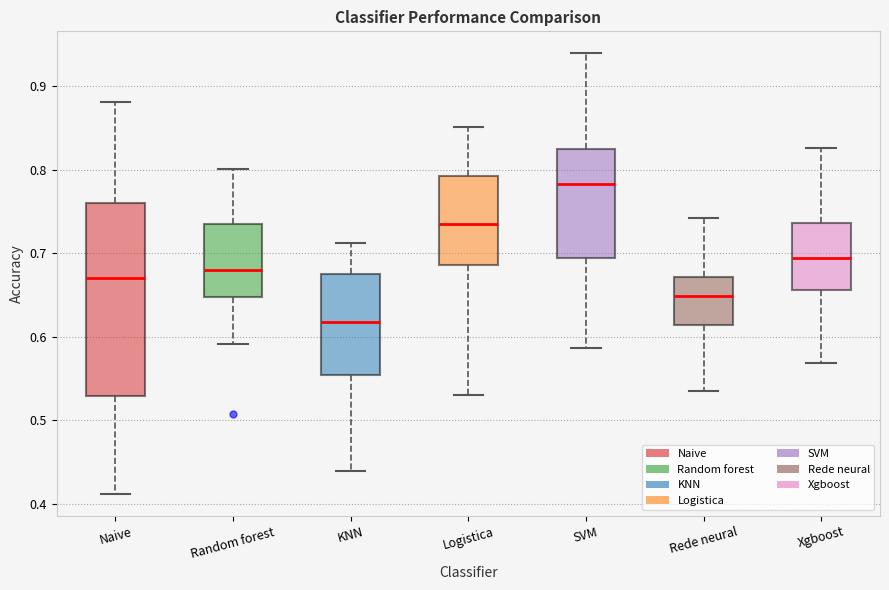

Where does the upper whisker of the box for Logistica end on the y-axis? The values are not printed on the chart, so give them approximately, as read against the axis.

0.85